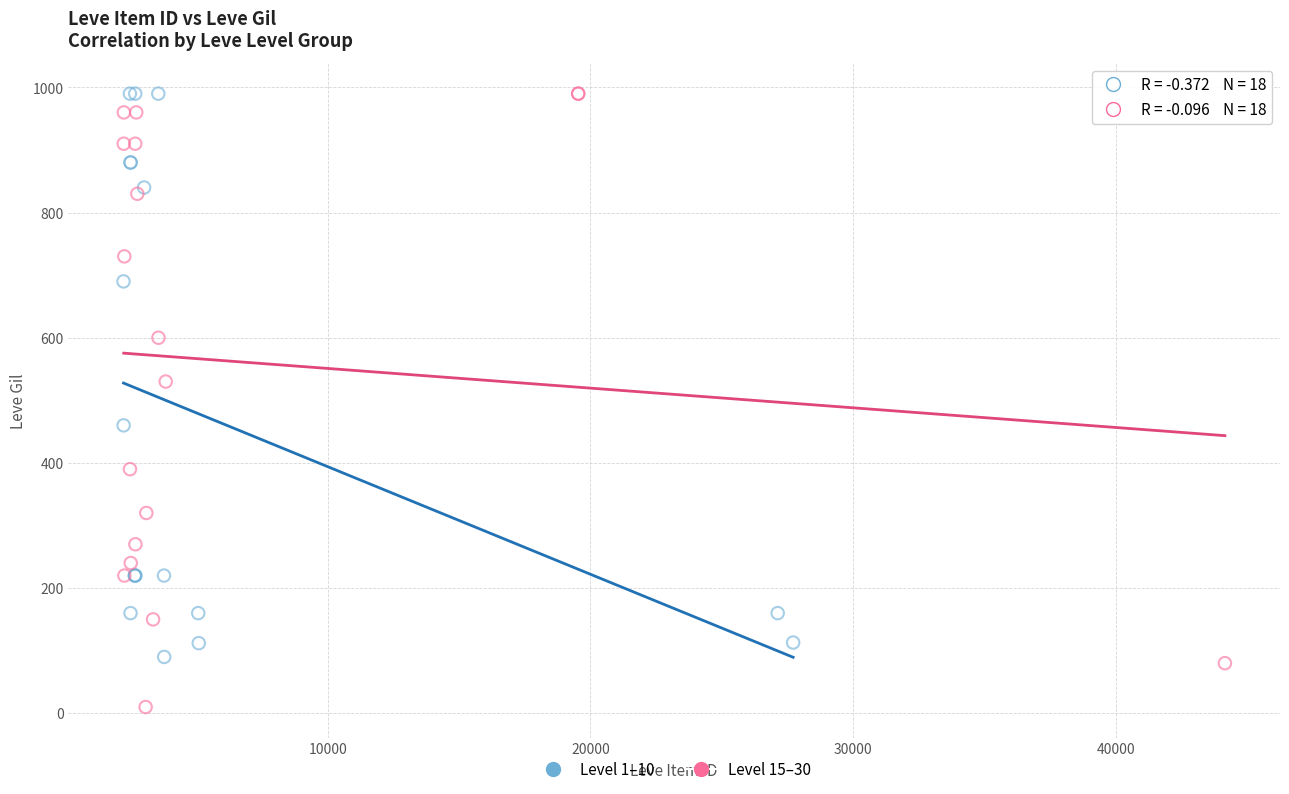

Which series has the widest spread of Y values?

Level 15–30